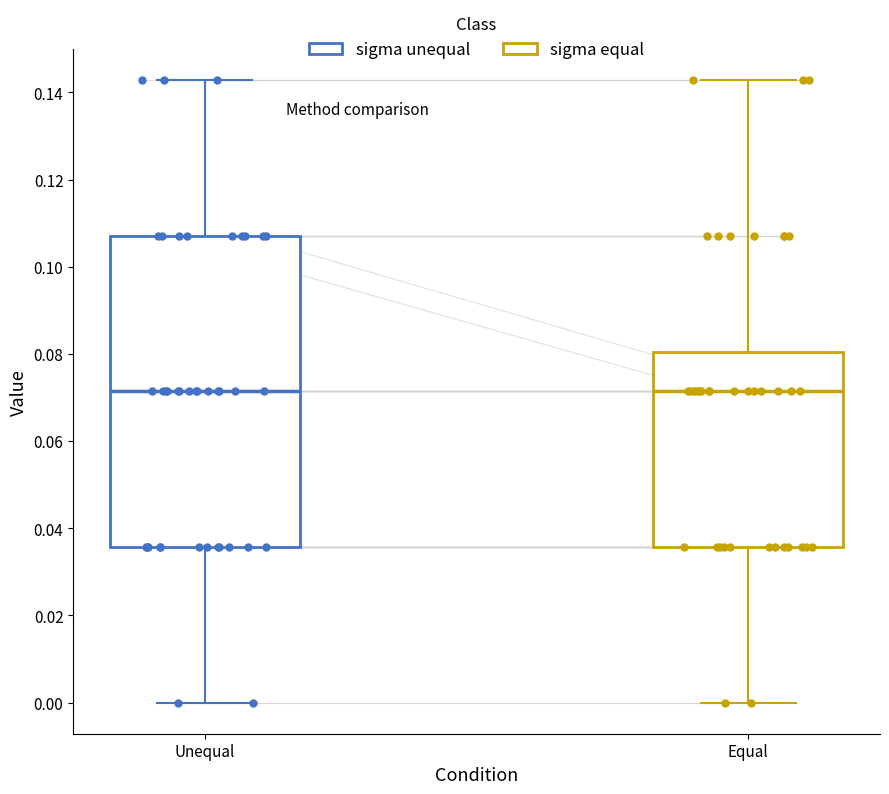

Which box is the tallest, from its lower edge to its upper edge?

Unequal